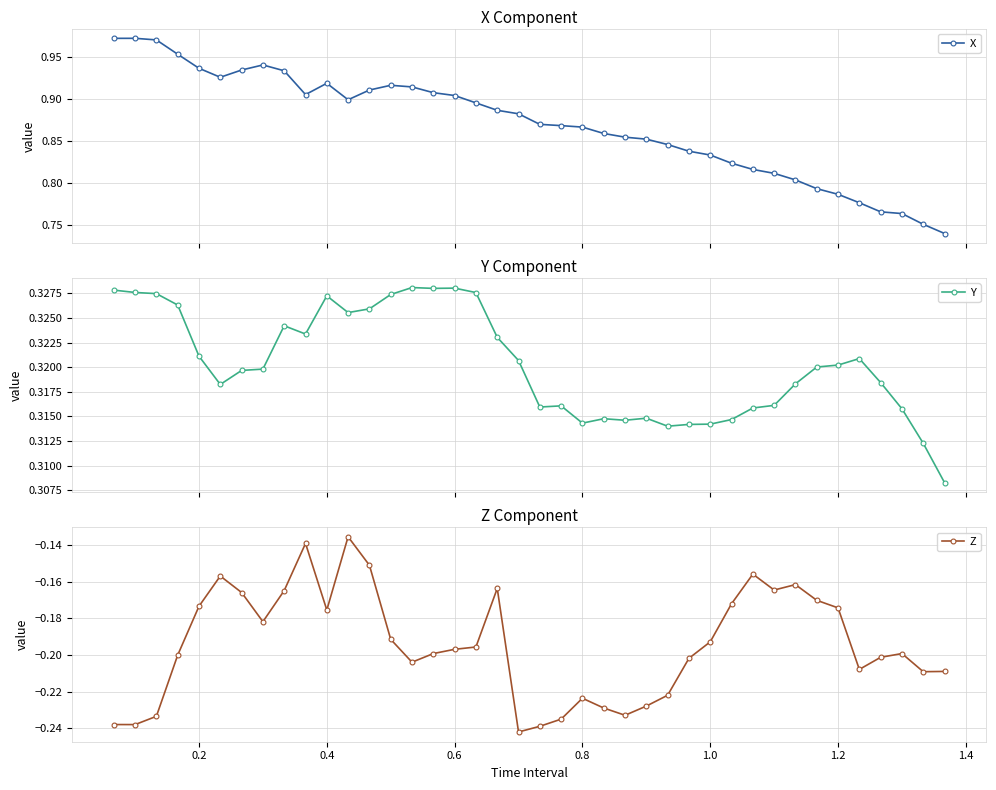

Which series has the widest spread of values?

X